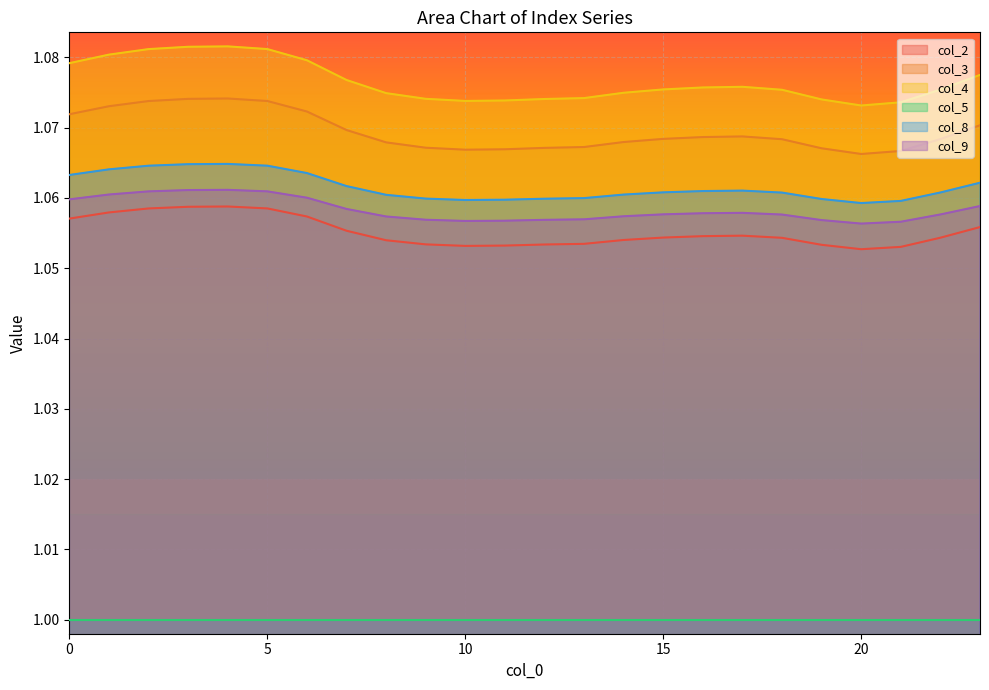

What is the value of the col_2 point at the 2nd from the left?

1.1